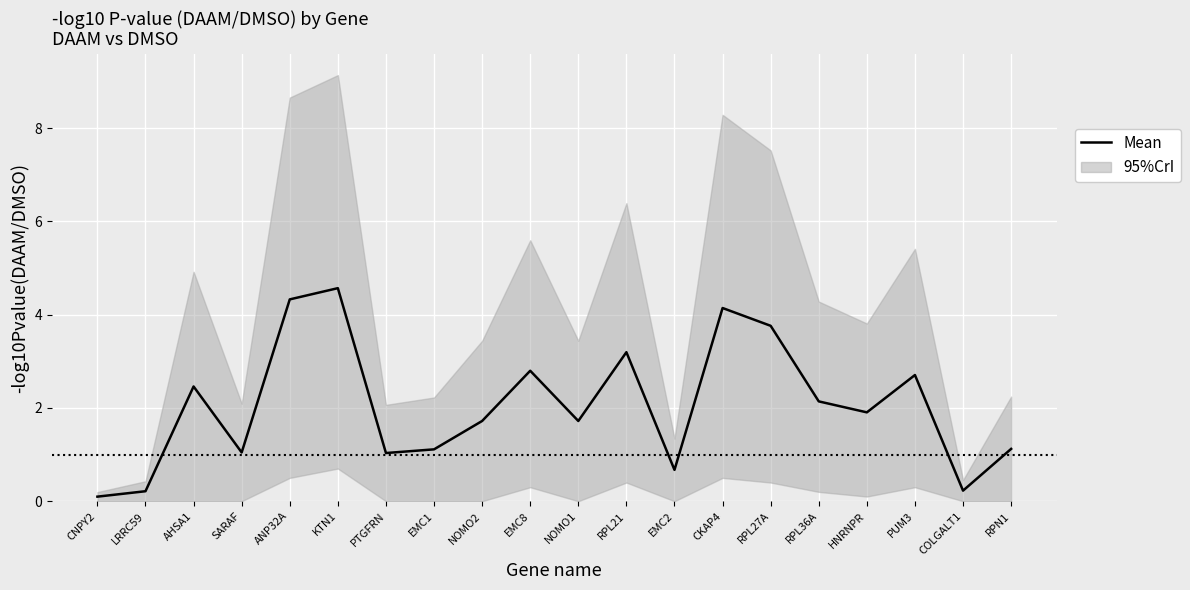

True or false: there are more than 1 points higher than both neighbors.

True